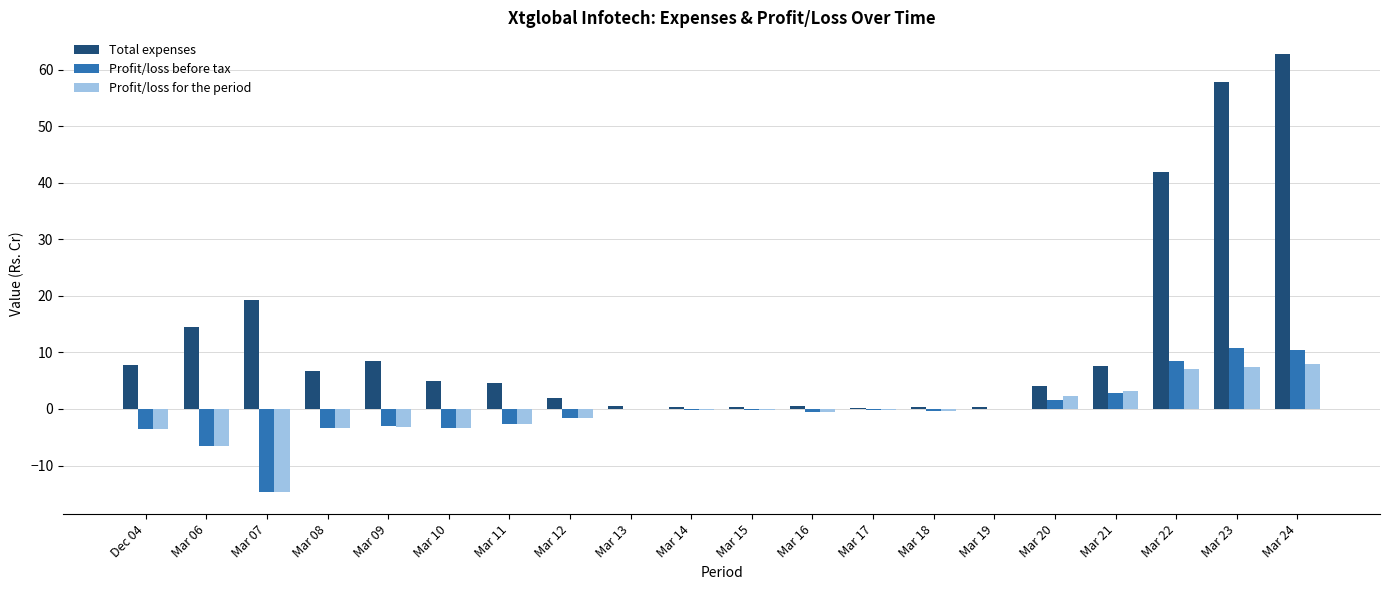

At which category is the sum across all series the highest?

Mar 24